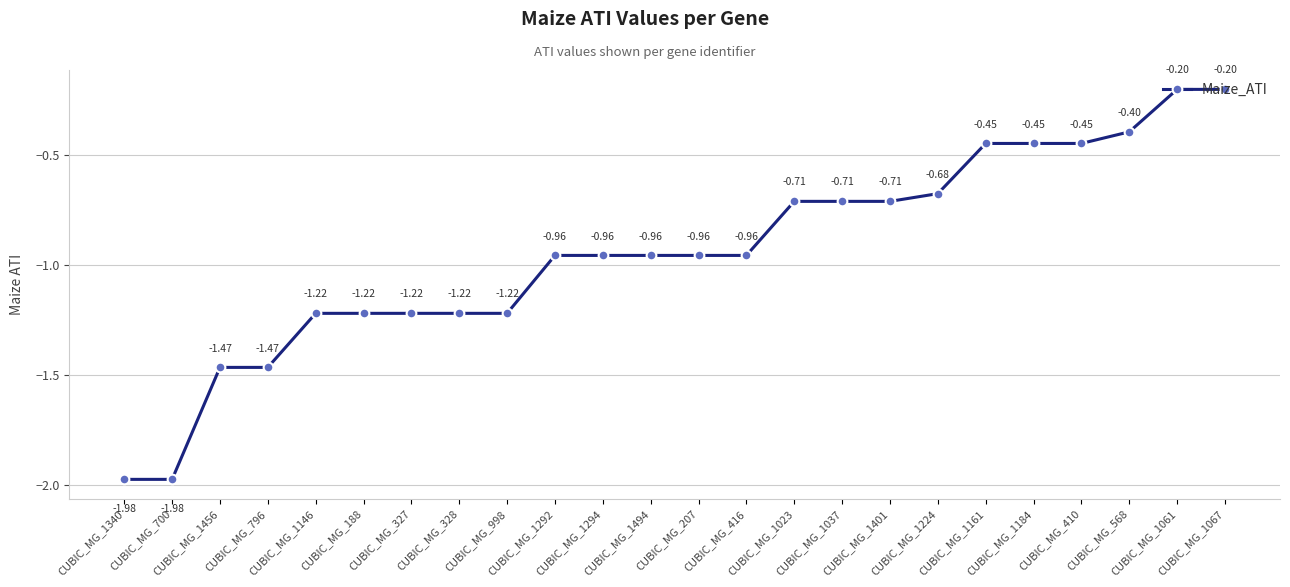

What is the average value?

-0.9